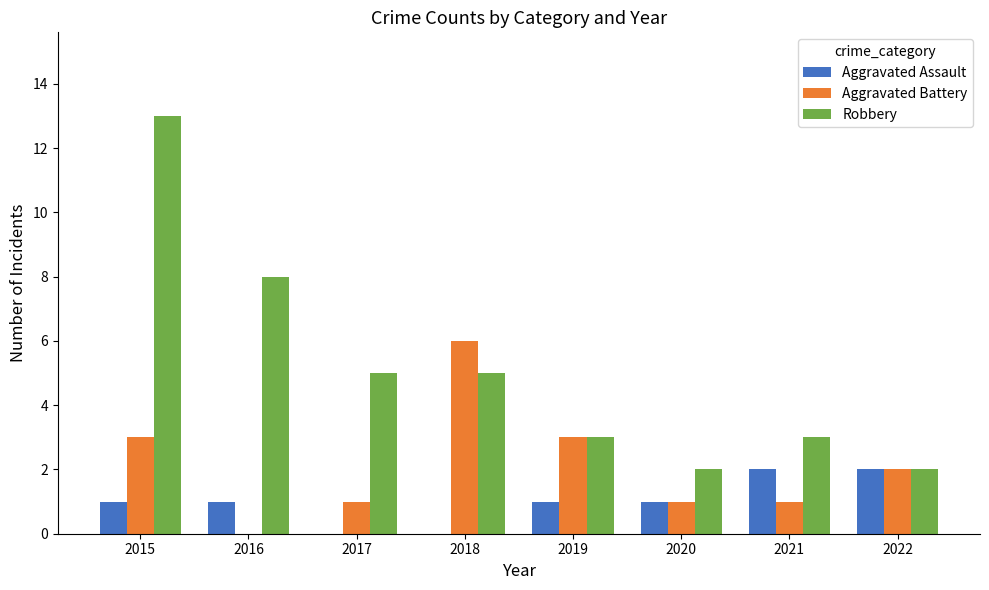

What are all the series names shown in the legend?

Aggravated Assault, Aggravated Battery, Robbery